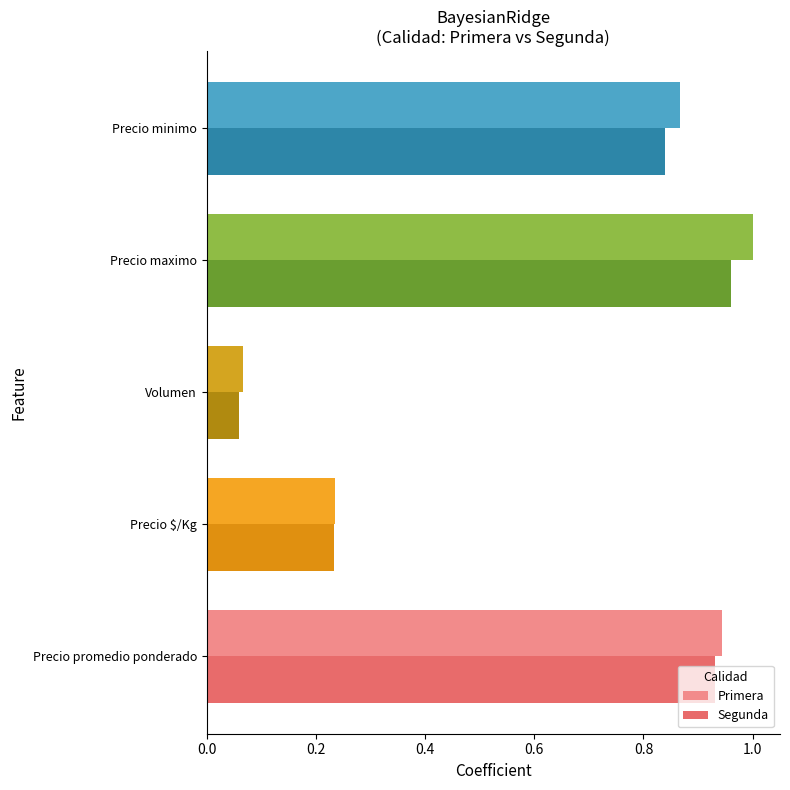

Which category has the lowest value across all series?

Volumen